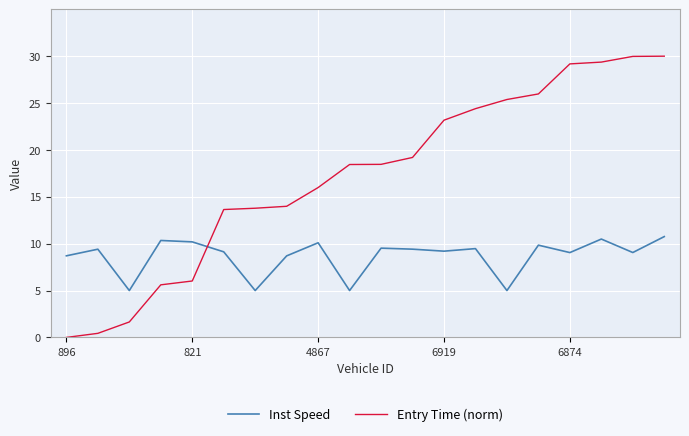

How many intersections are there between Inst Speed and Entry Time (norm)?

1